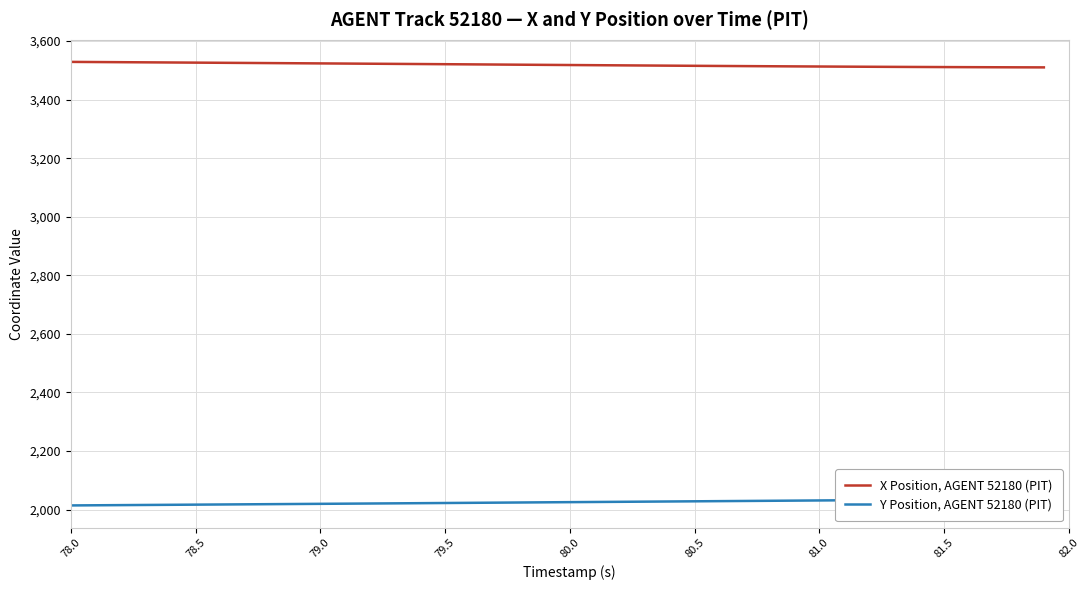

What are all the series names shown in the legend?

X Position, AGENT 52180 (PIT), Y Position, AGENT 52180 (PIT)